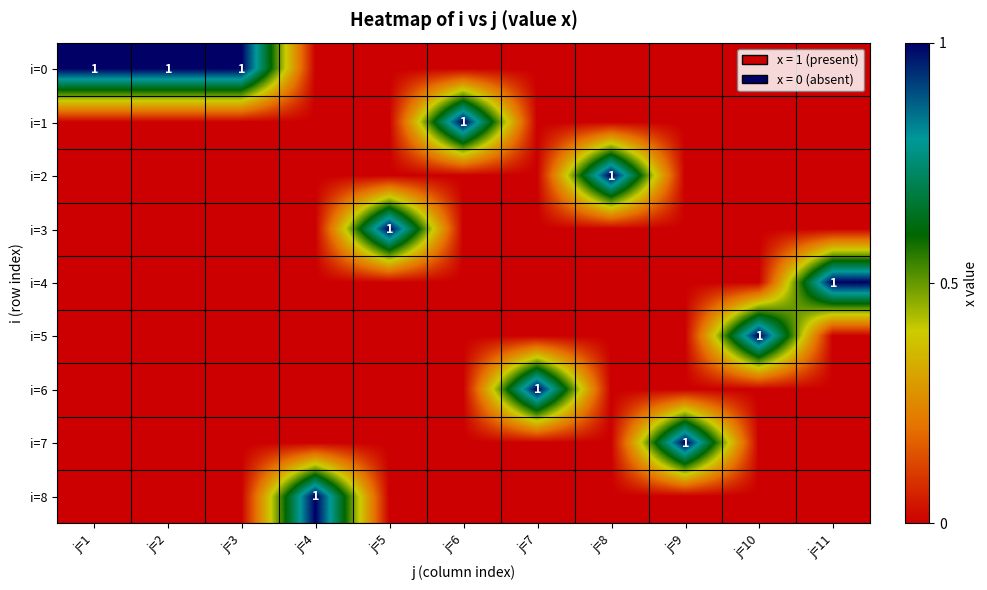

Rank the series at j=8 from lowest to highest value.

i=0, i=1, i=3, i=4, i=5, i=6, i=7, i=8, i=2